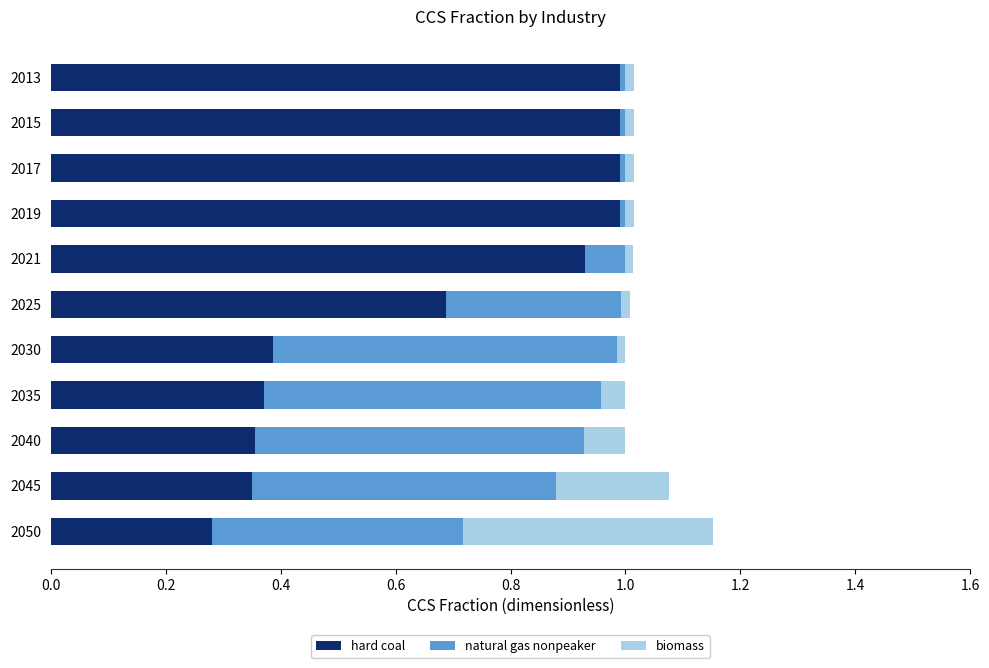

What is the highest value of the hard coal series?

1.0